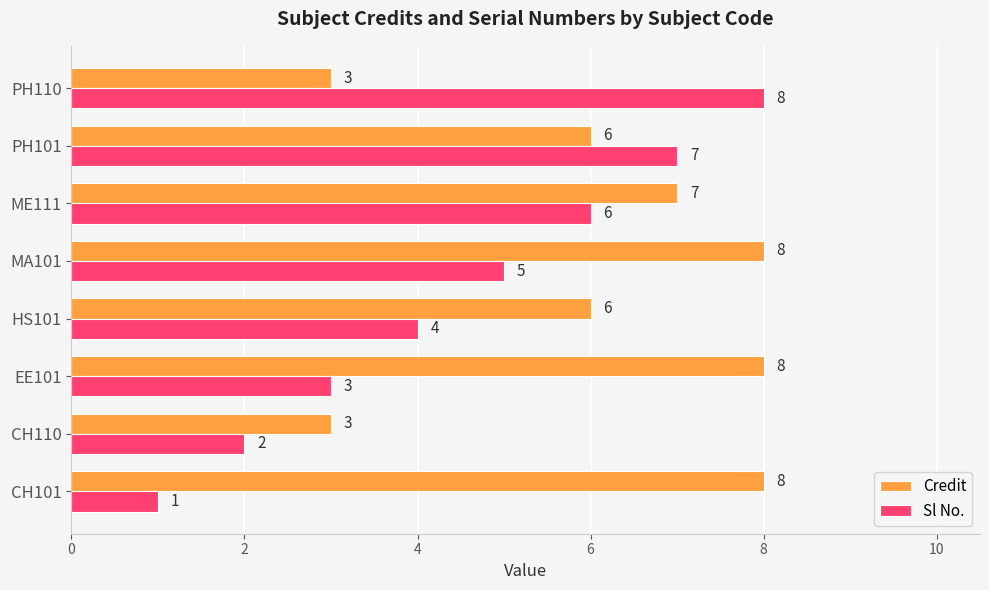

True or false: Sl No. has a value of 1 at EE101.

False